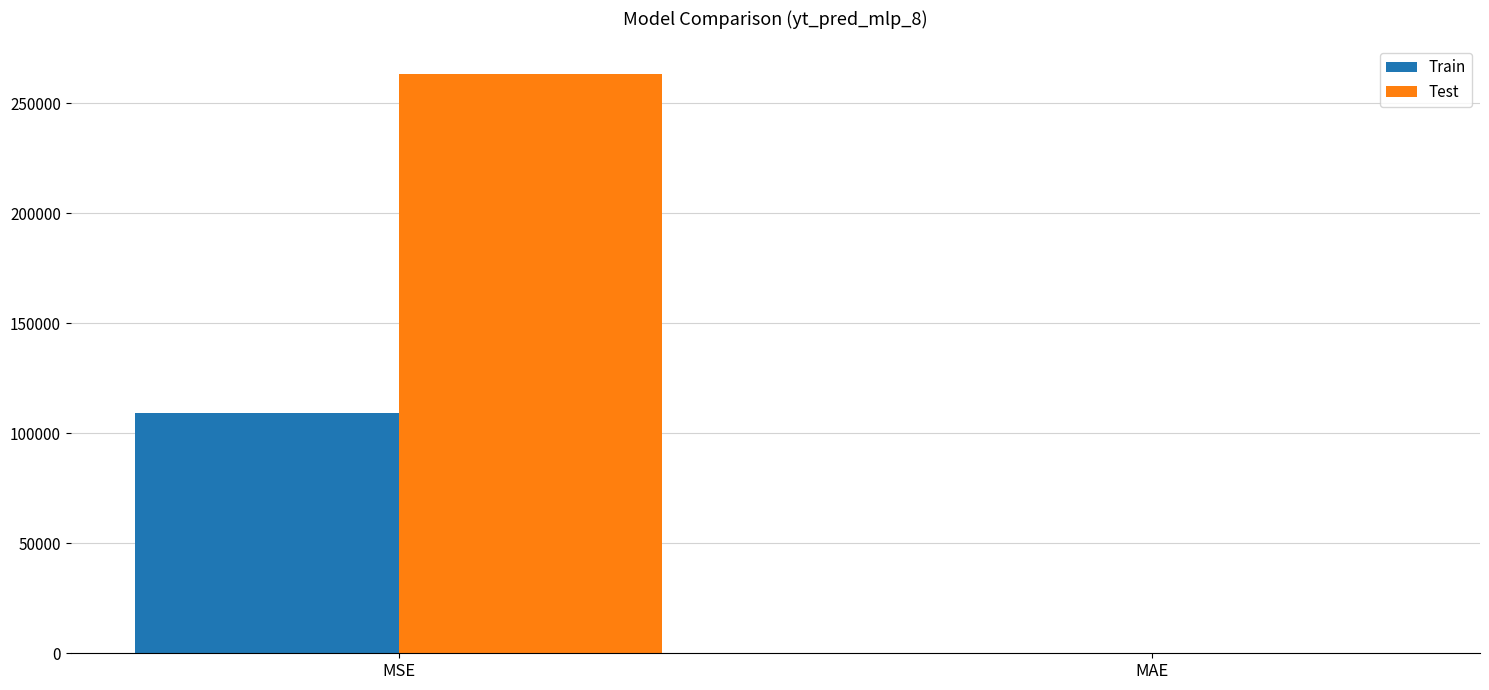

True or false: Train has a value of 149101.4 at MSE.

False